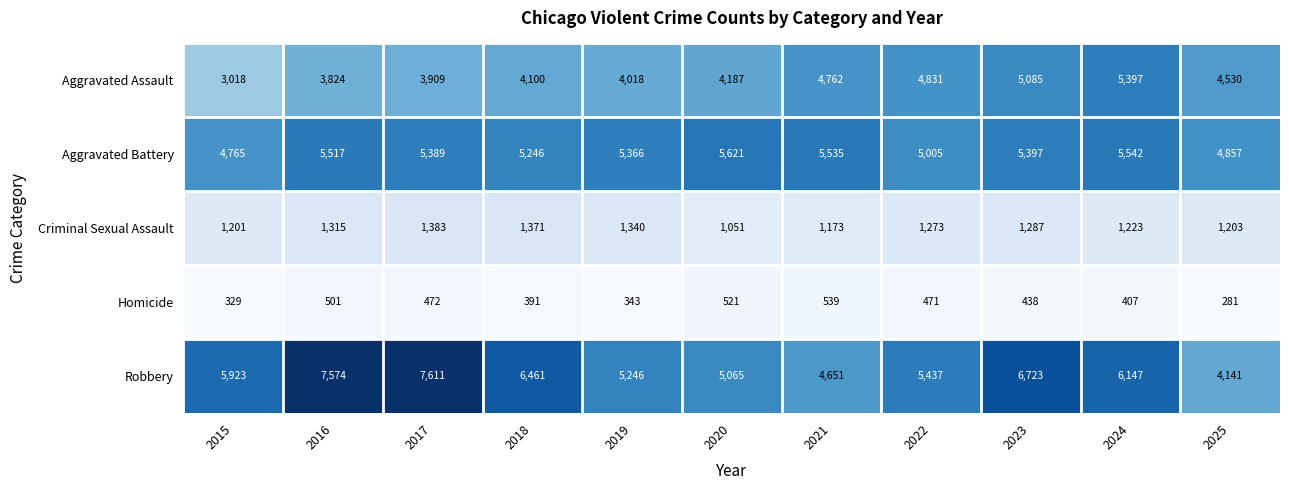

How many values in the Aggravated Battery series are below 5389?

5